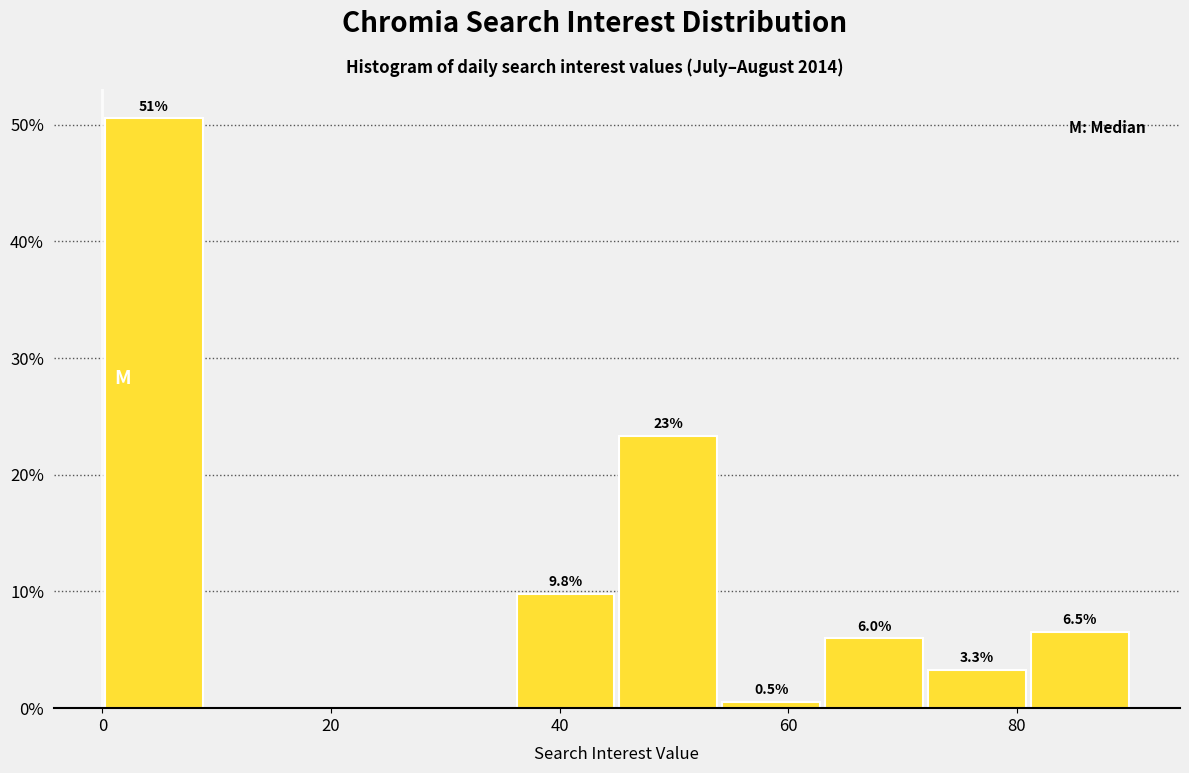

Which range on the x-axis has the tallest bar?

0 to 9